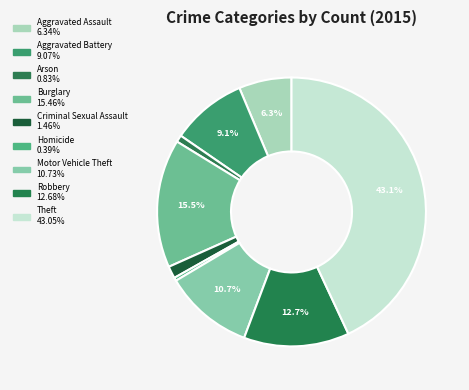

What is the ratio of the value at Theft to the value at Criminal Sexual Assault?

29.4